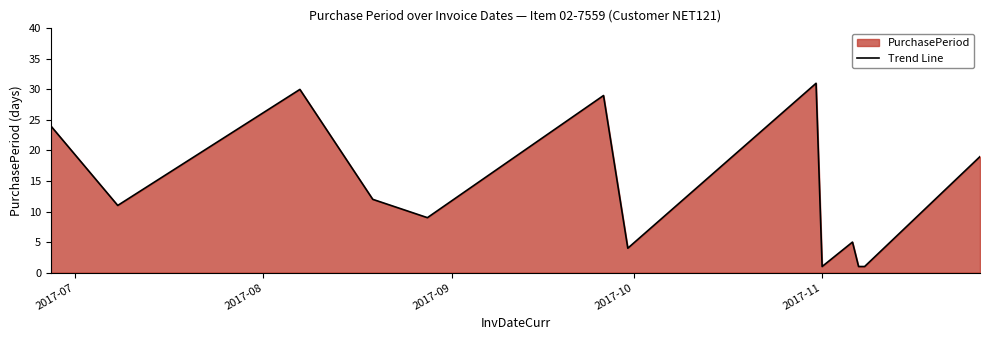

What is the average value?

14